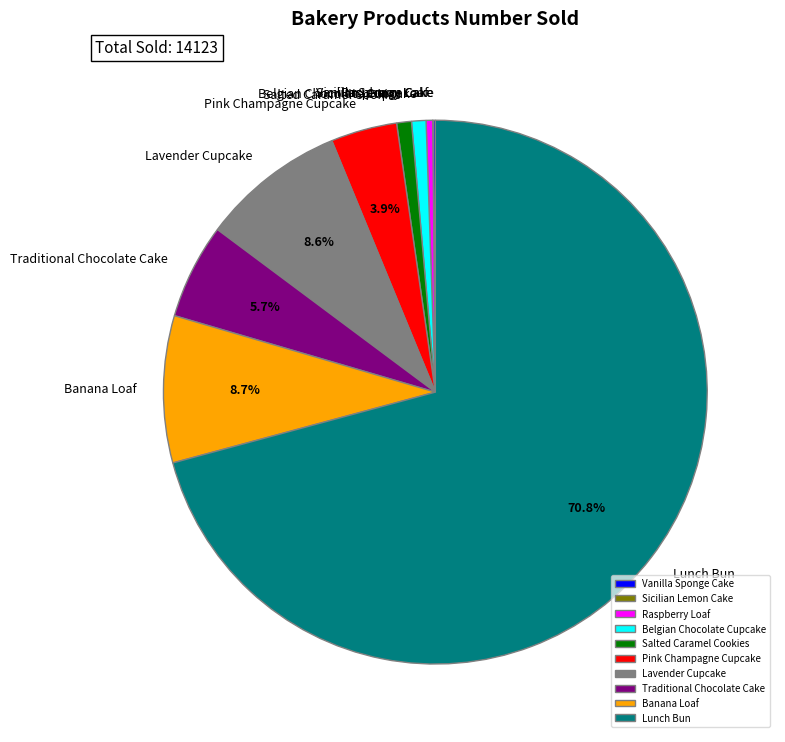

Combined, do Traditional Chocolate Cake and Belgian Chocolate Cupcake account for over 50%?

No